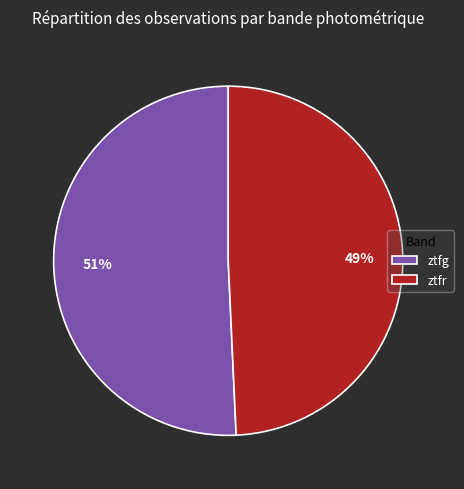

Does any single category account for the majority?

Yes